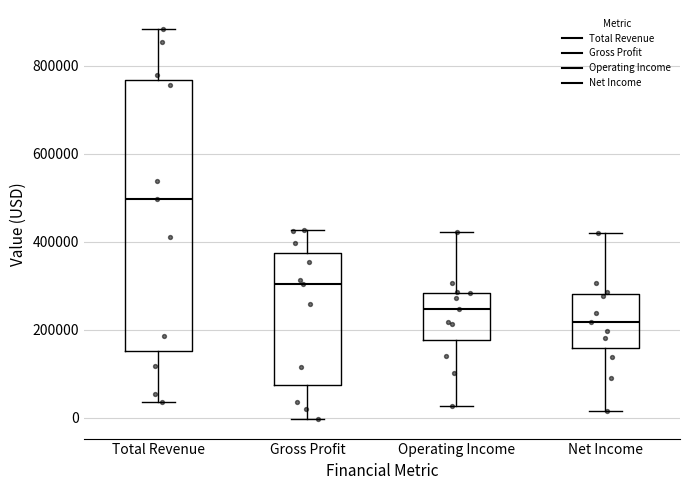

Where does the upper whisker of the box for Gross Profit end on the y-axis? The values are not printed on the chart, so give them approximately, as read against the axis.

420000